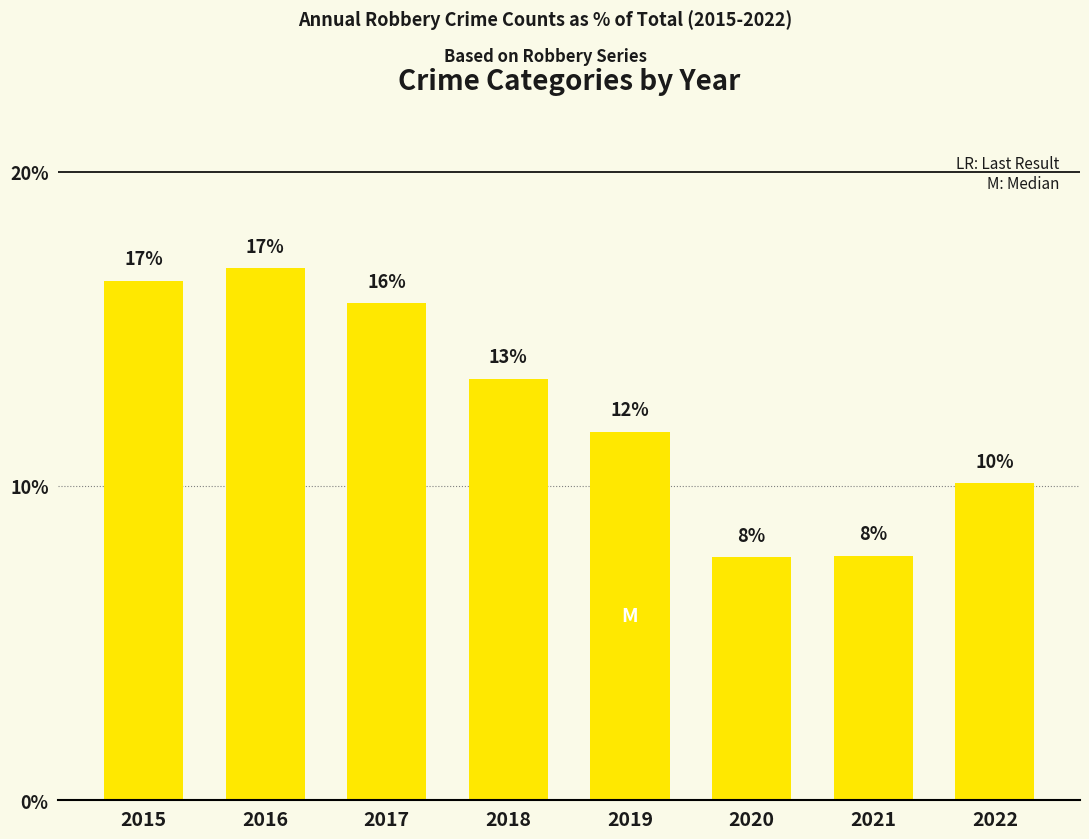

How many bars are there in total?

8